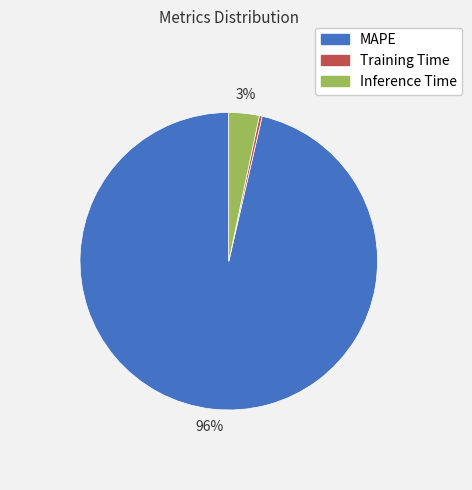

Rank the categories by value from highest to lowest.

MAPE, Inference Time, Training Time